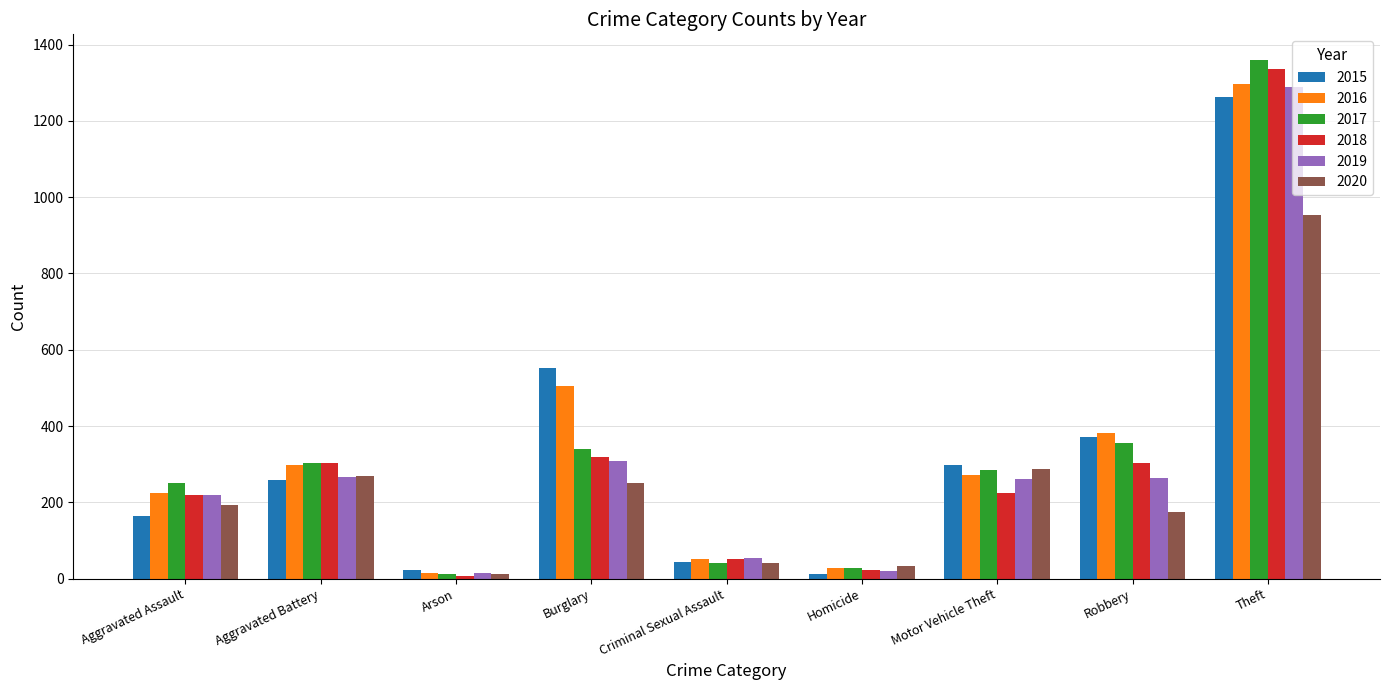

Which series has the widest spread of values?

2017